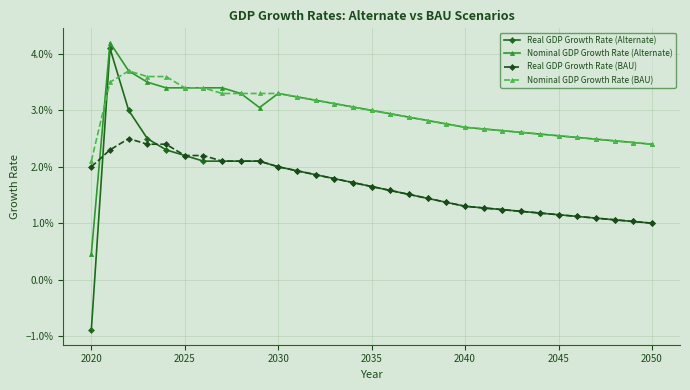

Does the chart display data point markers on the line(s)?

Yes